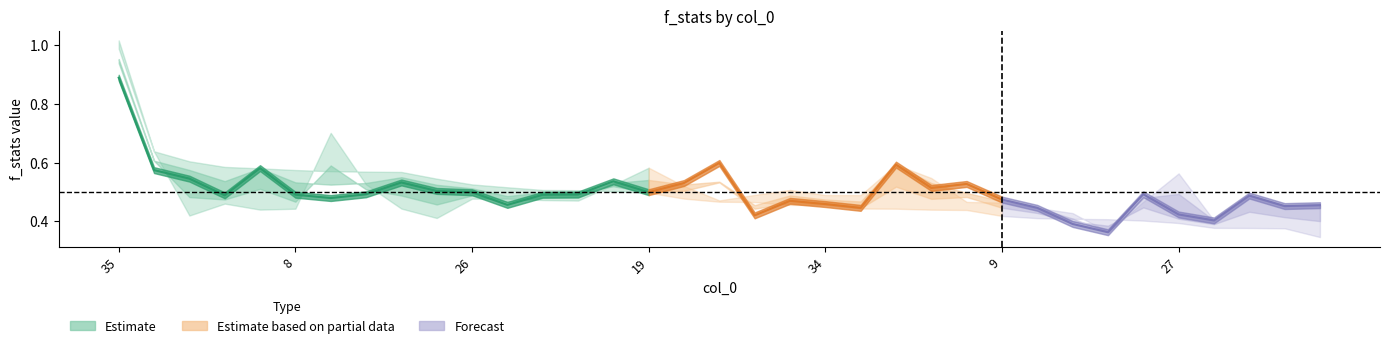

What is the maximum value shown in the chart?

1.0